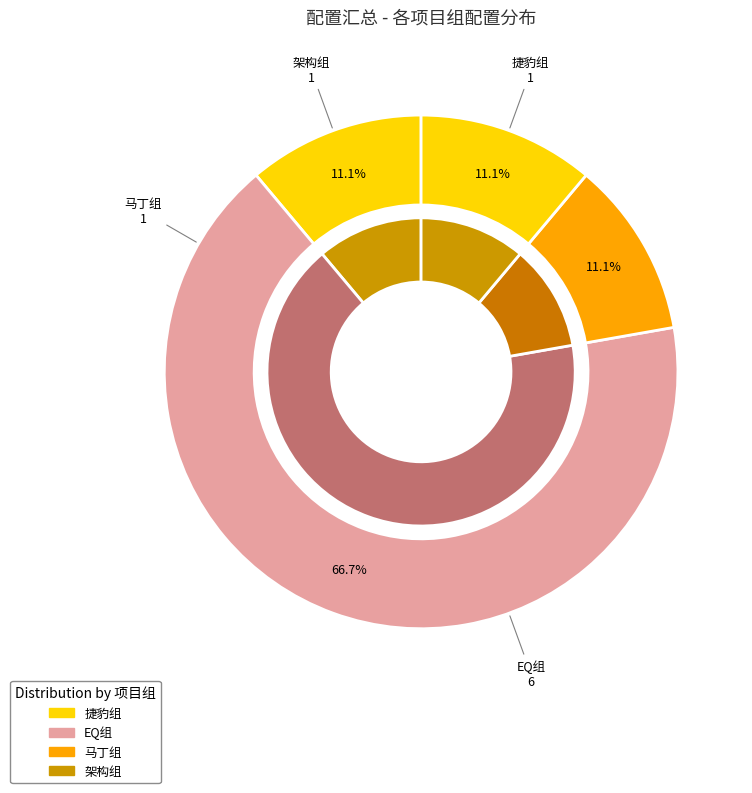

Which category has the smallest portion of the pie?

捷豹组